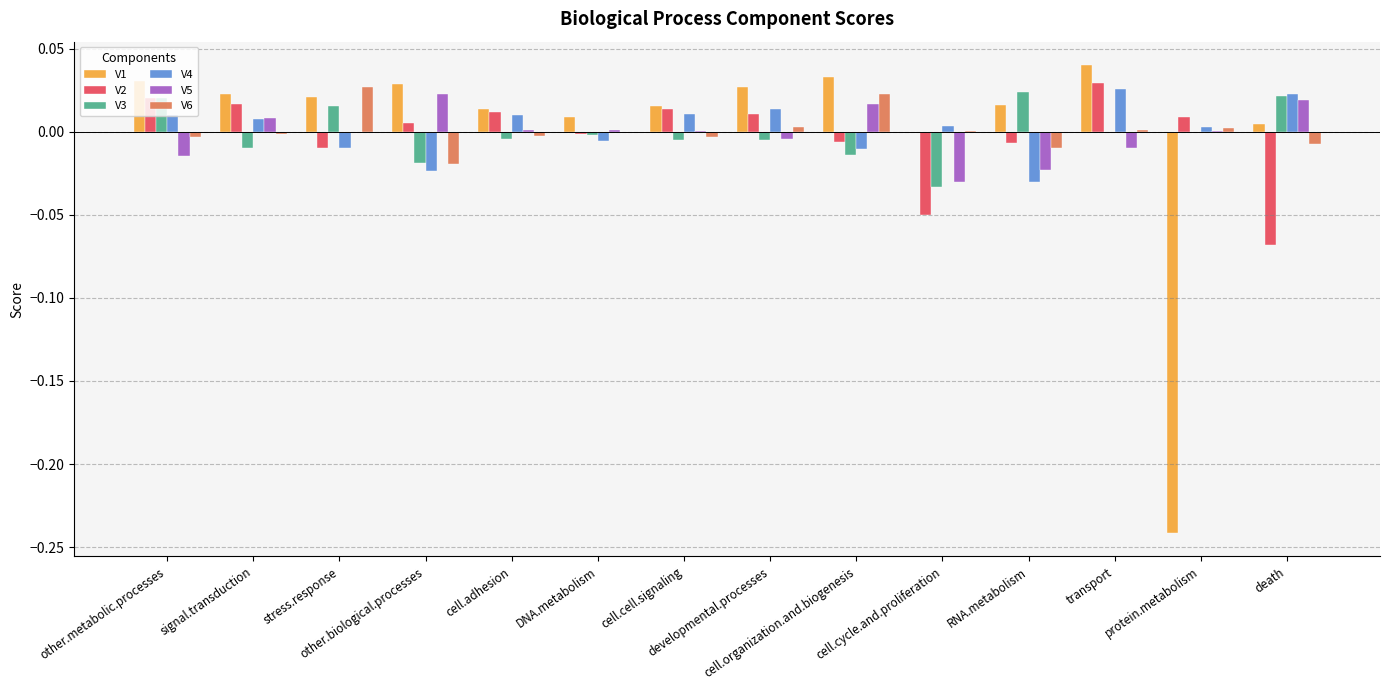

Reading left to right, extract all data points from this chart.

V1: other.metabolic.processes=0.0	signal.transduction=0.0	stress.response=0.0	other.biological.processes=0.0	cell.adhesion=0.0	DNA.metabolism=0.0	cell.cell.signaling=0.0	developmental.processes=0.0	cell.organization.and.biogenesis=0.0	cell.cycle.and.proliferation=-0.0	RNA.metabolism=0.0	transport=0.0	protein.metabolism=-0.2	death=0.0
V2: other.metabolic.processes=0.0	signal.transduction=0.0	stress.response=-0.0	other.biological.processes=0.0	cell.adhesion=0.0	DNA.metabolism=-0.0	cell.cell.signaling=0.0	developmental.processes=0.0	cell.organization.and.biogenesis=-0.0	cell.cycle.and.proliferation=-0.1	RNA.metabolism=-0.0	transport=0.0	protein.metabolism=0.0	death=-0.1
V3: other.metabolic.processes=0.0	signal.transduction=-0.0	stress.response=0.0	other.biological.processes=-0.0	cell.adhesion=-0.0	DNA.metabolism=-0.0	cell.cell.signaling=-0.0	developmental.processes=-0.0	cell.organization.and.biogenesis=-0.0	cell.cycle.and.proliferation=-0.0	RNA.metabolism=0.0	transport=-0.0	protein.metabolism=-0.0	death=0.0
V4: other.metabolic.processes=0.0	signal.transduction=0.0	stress.response=-0.0	other.biological.processes=-0.0	cell.adhesion=0.0	DNA.metabolism=-0.0	cell.cell.signaling=0.0	developmental.processes=0.0	cell.organization.and.biogenesis=-0.0	cell.cycle.and.proliferation=0.0	RNA.metabolism=-0.0	transport=0.0	protein.metabolism=0.0	death=0.0
V5: other.metabolic.processes=-0.0	signal.transduction=0.0	stress.response=-0.0	other.biological.processes=0.0	cell.adhesion=0.0	DNA.metabolism=0.0	cell.cell.signaling=0.0	developmental.processes=-0.0	cell.organization.and.biogenesis=0.0	cell.cycle.and.proliferation=-0.0	RNA.metabolism=-0.0	transport=-0.0	protein.metabolism=0.0	death=0.0
V6: other.metabolic.processes=-0.0	signal.transduction=-0.0	stress.response=0.0	other.biological.processes=-0.0	cell.adhesion=-0.0	DNA.metabolism=-0.0	cell.cell.signaling=-0.0	developmental.processes=0.0	cell.organization.and.biogenesis=0.0	cell.cycle.and.proliferation=0.0	RNA.metabolism=-0.0	transport=0.0	protein.metabolism=0.0	death=-0.0